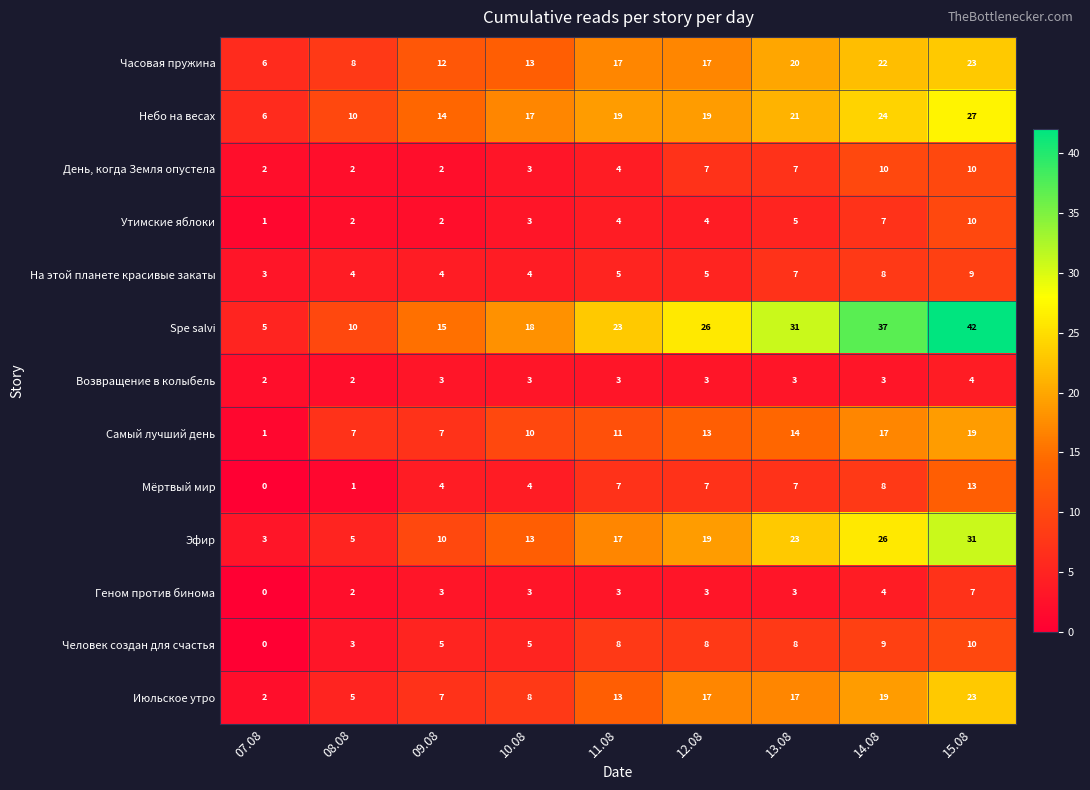

At how many categories does at least one series exceed 12?

7